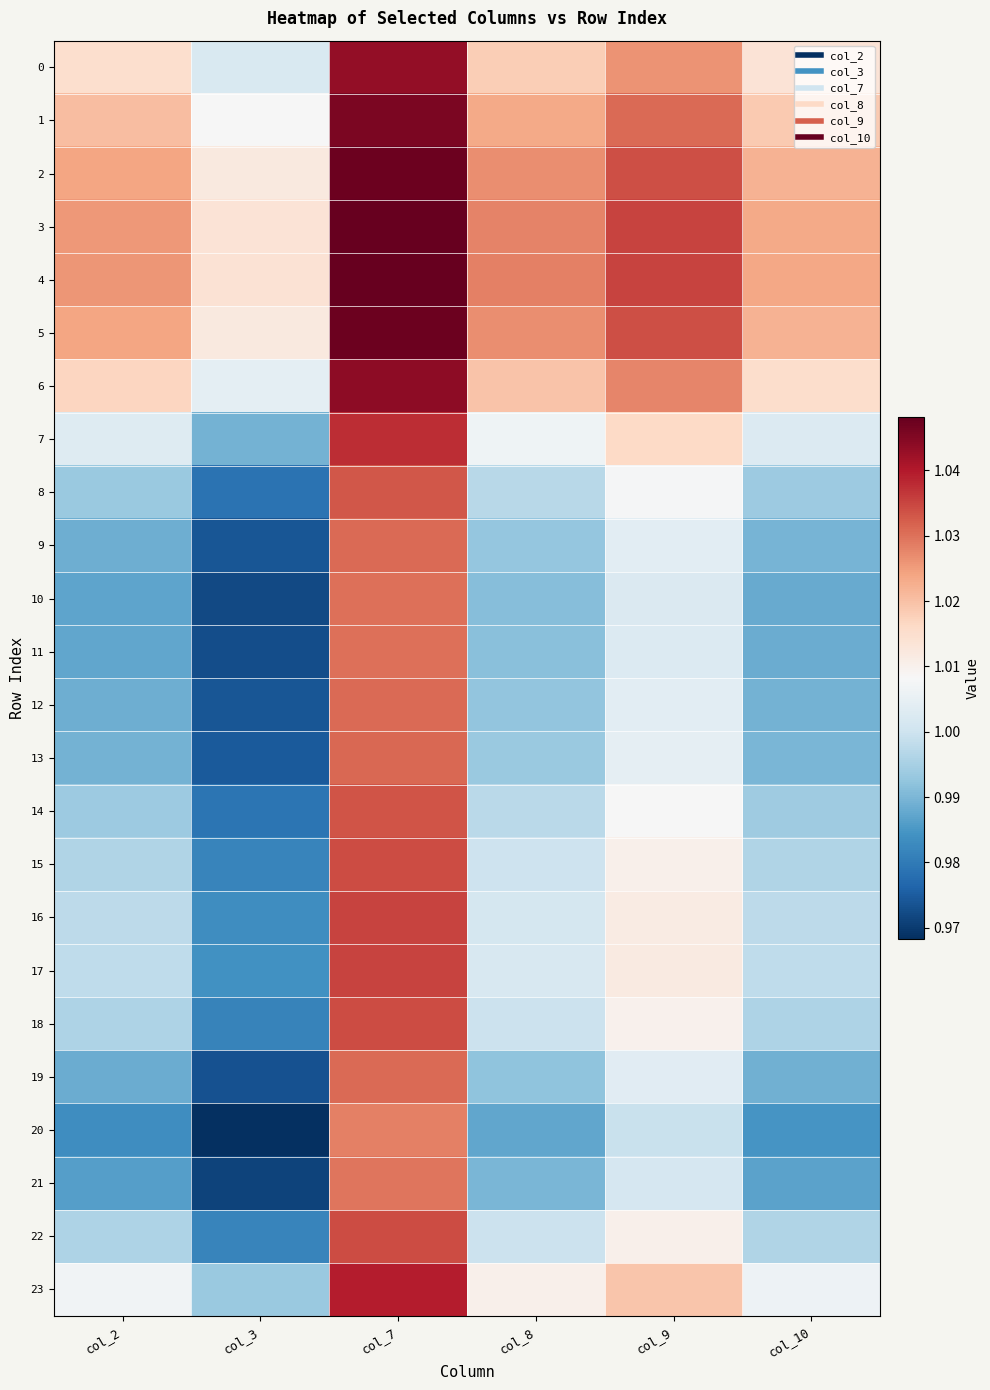

Which category has the lowest value across all series?

col_3